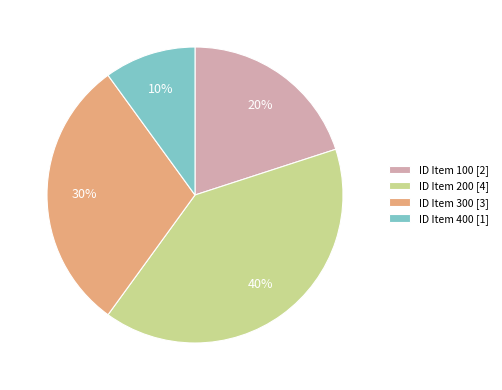

Which category has the smallest portion of the pie?

ID Item 400 [1]